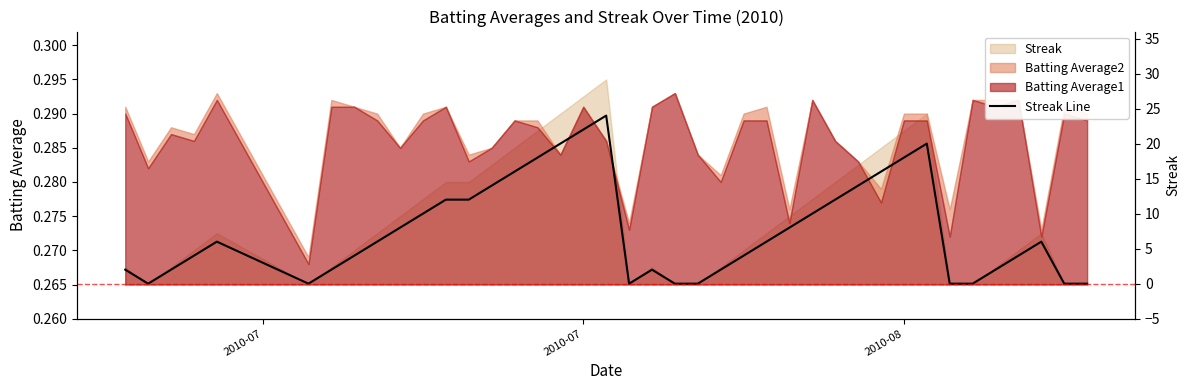

At which label does the data first exceed 6?

9